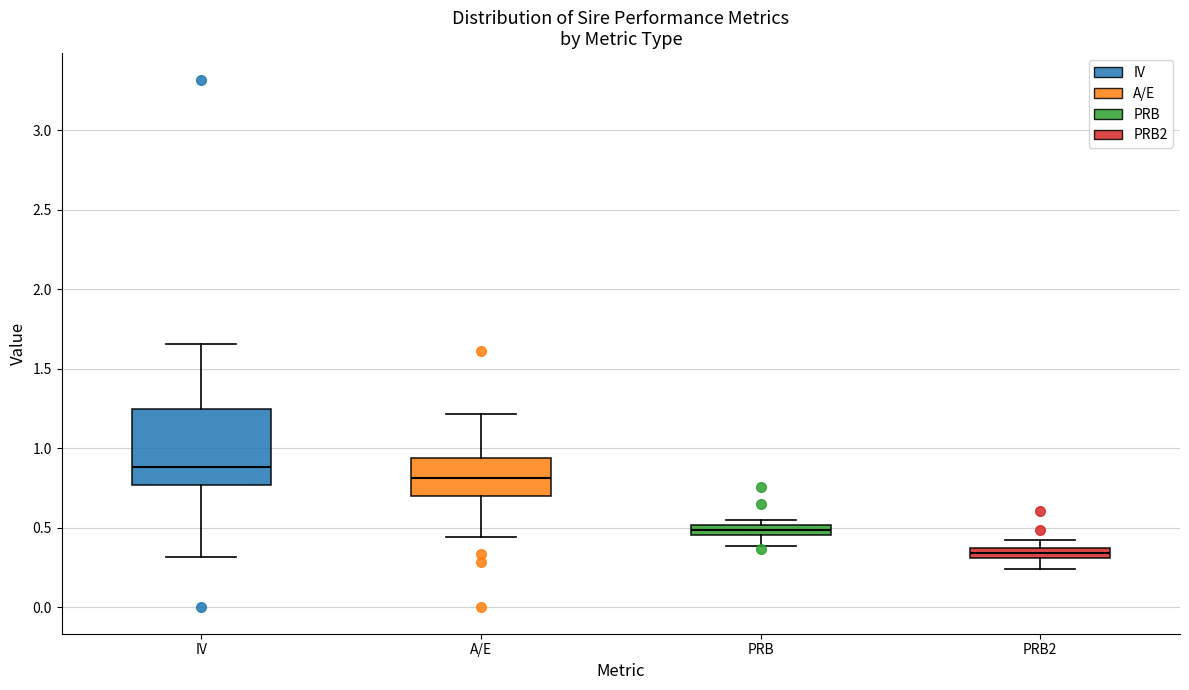

Which box's median line is the lowest?

PRB2